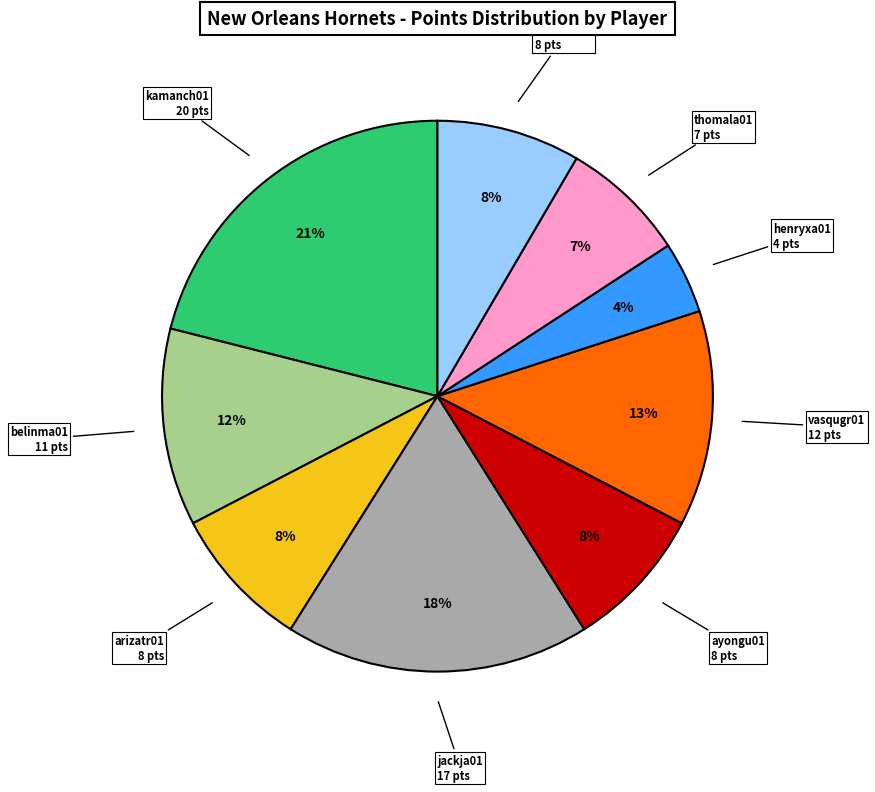

Count the number of slices in the pie.

9